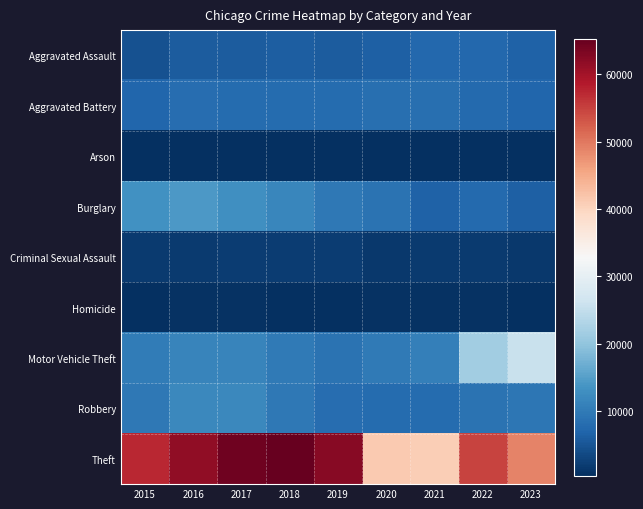

What is the spread (max minus min) of values at 2020?

41324